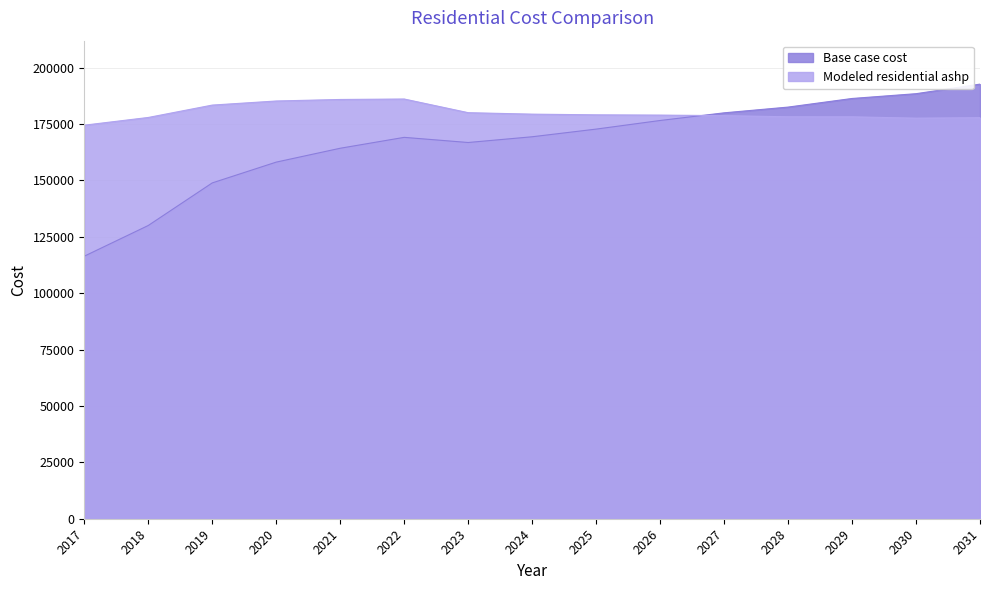

Where is the first local minimum for Base case cost?

2023